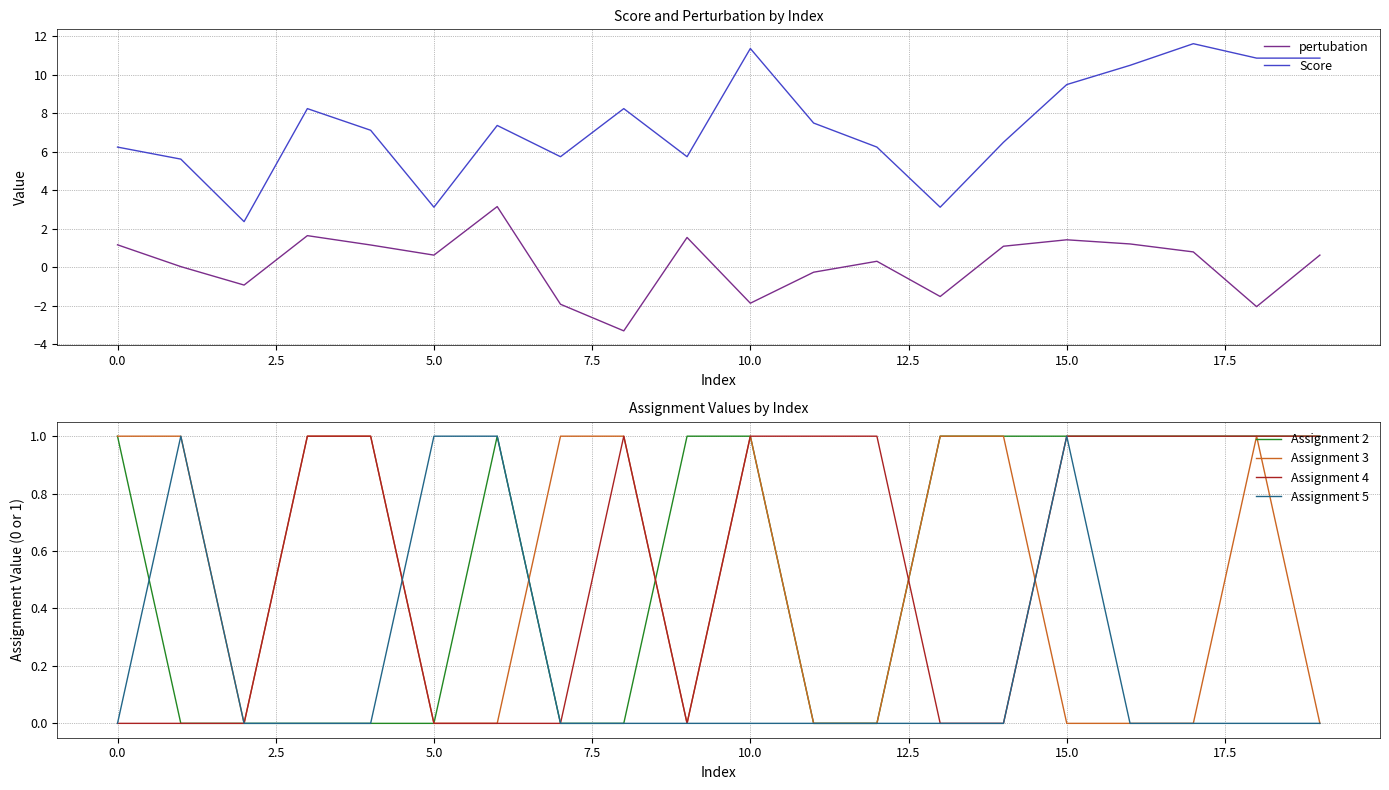

Count the number of data series in this chart.

6